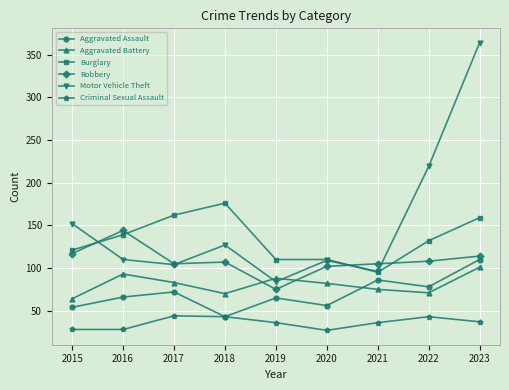

The Criminal Sexual Assault series shows 56 at 2018. True or false?

False